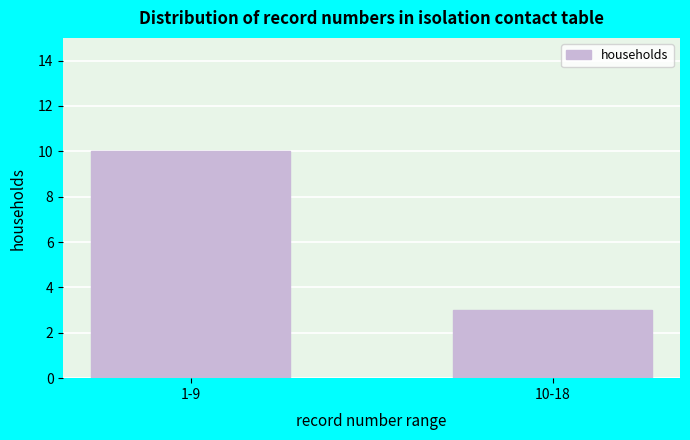

Reading right to left, extract all data points from this chart.

3	10